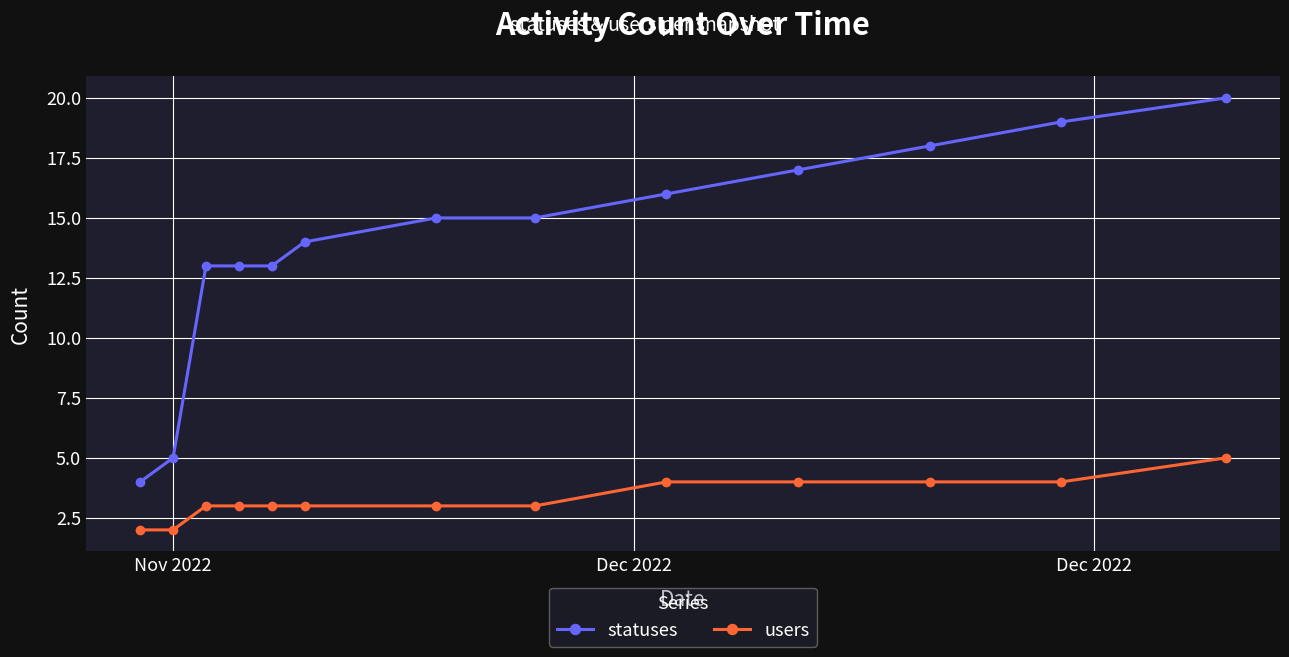

What is the difference between the maximum and minimum values in the statuses series?

16